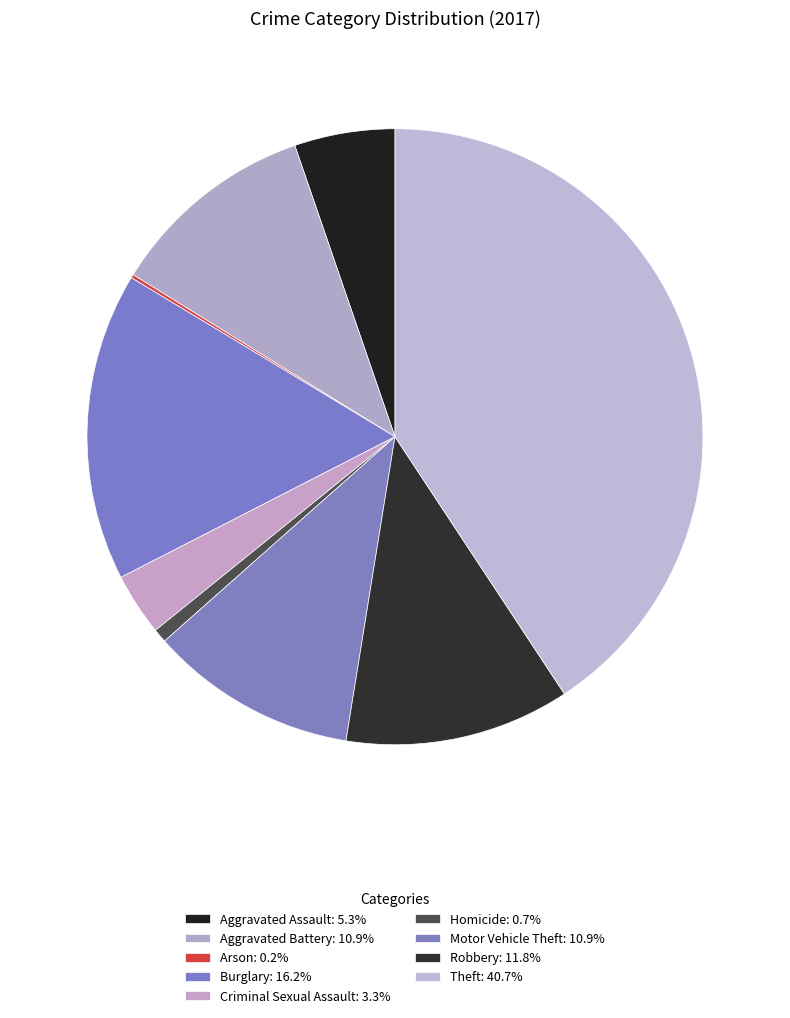

Rank the categories by value from lowest to highest.

Arson, Homicide, Criminal Sexual Assault, Aggravated Assault, Aggravated Battery, Motor Vehicle Theft, Robbery, Burglary, Theft